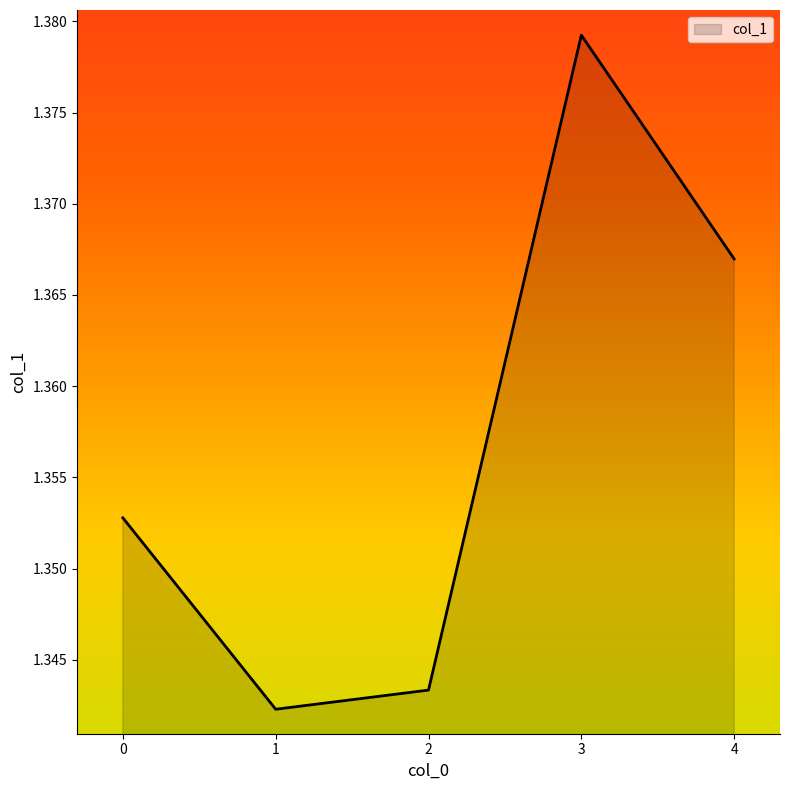

What is the sum of the values at 4 and 0?

2.7